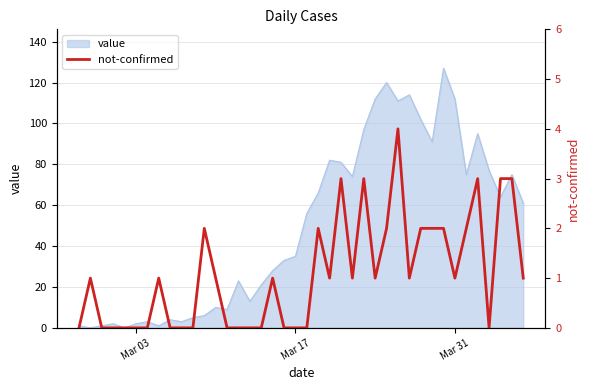

Is it true that value equals 11 at Mar 17?

False